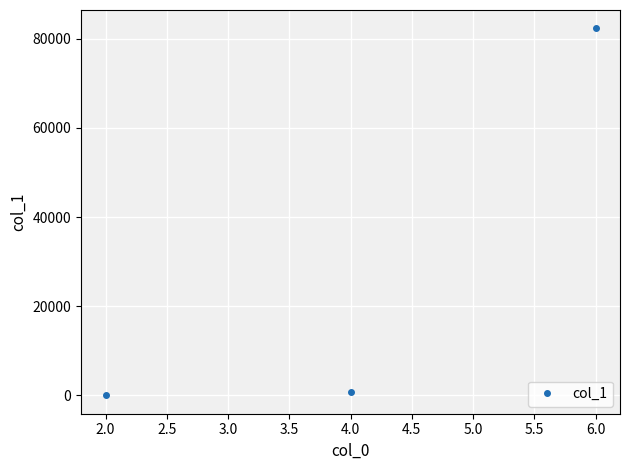

What is the greatest value displayed?

82310